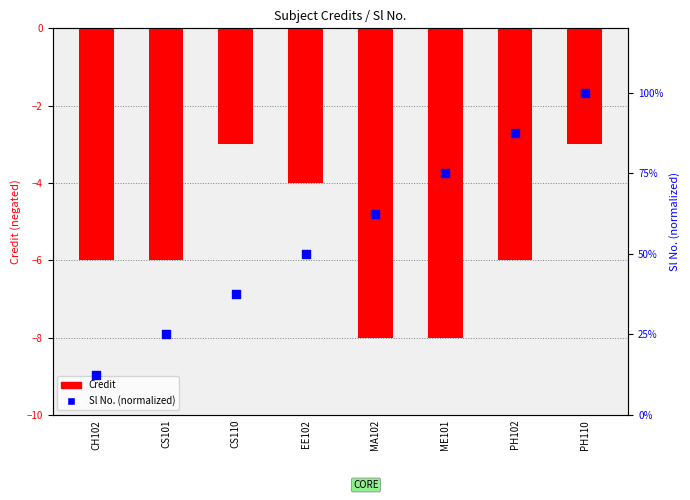

Is the value of Credit at ME101 greater than the value of Sl No. (normalized) at CS110?

No